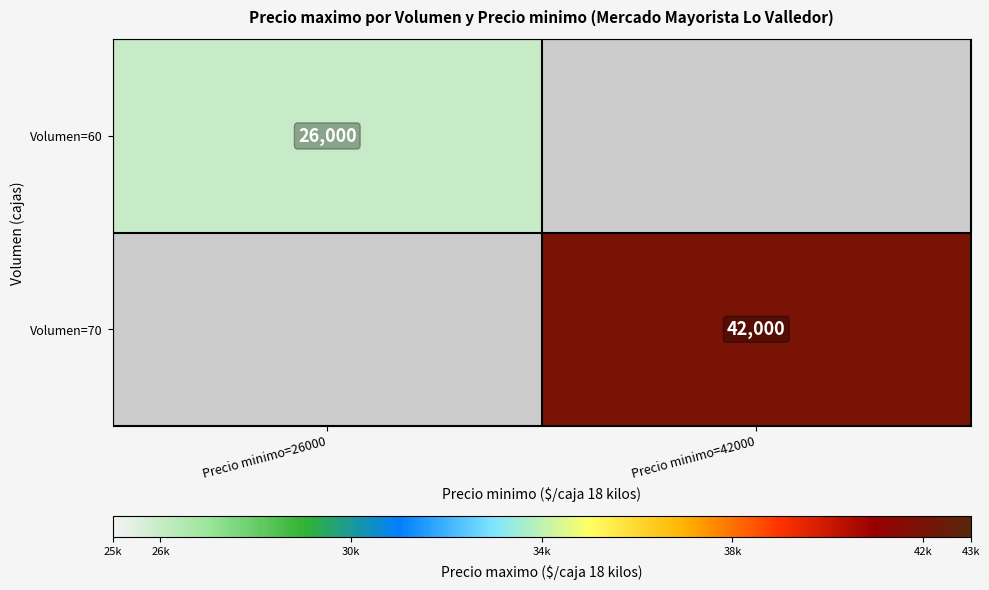

The value of Volumen=60 at Precio minimo=26000 is 6247. True or false?

False